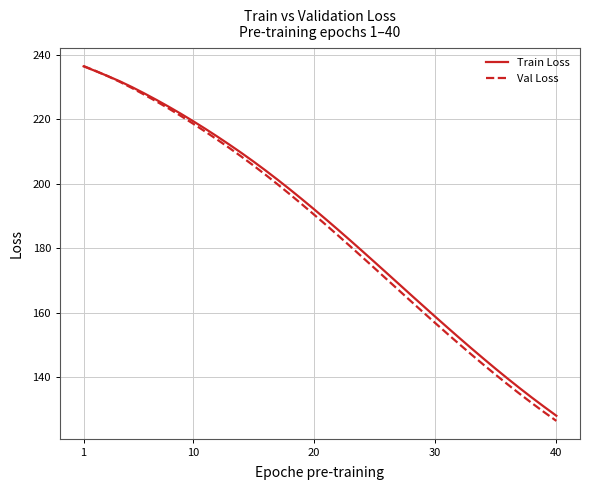

What is the minimum value shown in the chart?

126.4